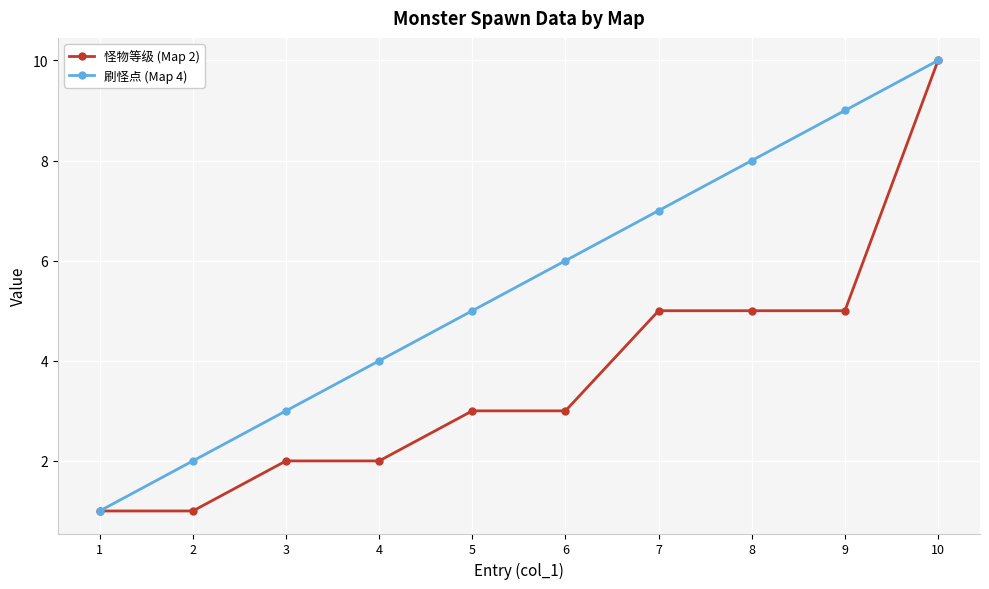

The 刷怪点 (Map 4) series shows 2 at 1. True or false?

False